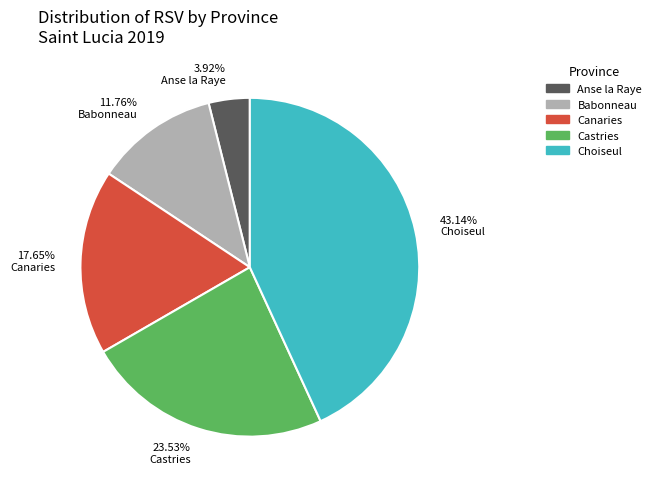

Does any single category account for the majority?

No